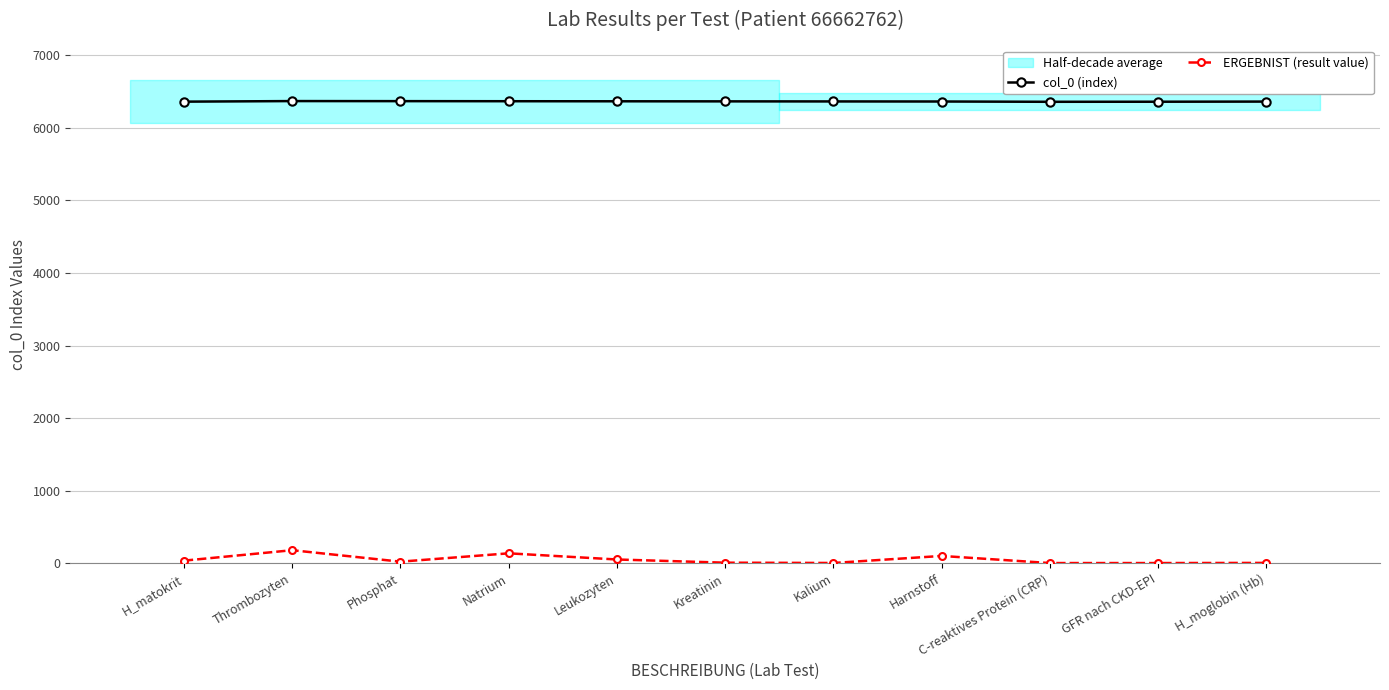

Reading left to right, transcribe all the data shown in this chart.

col_0 (index): 6361	6369	6368	6367	6366	6365	6364	6363	6359	6360	6362
ERGEBNIST (result value): 37	181	23	138	53	9	5	102	4	4	6